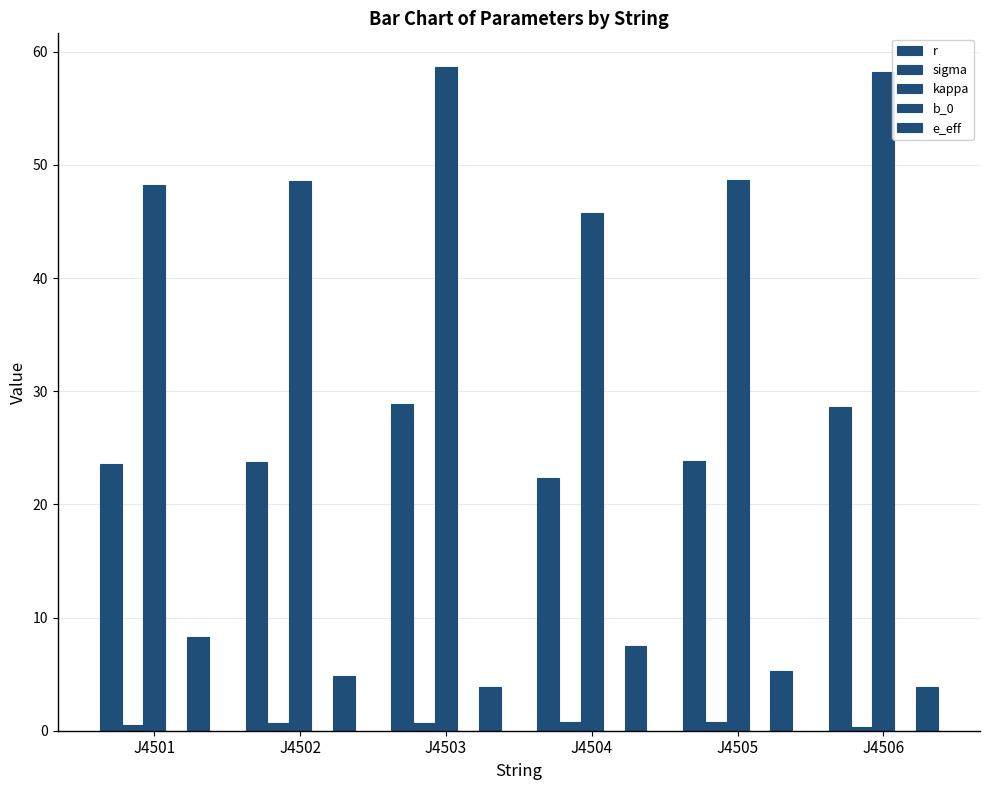

What is the difference between the maximum and second lowest values in the sigma series?

0.3